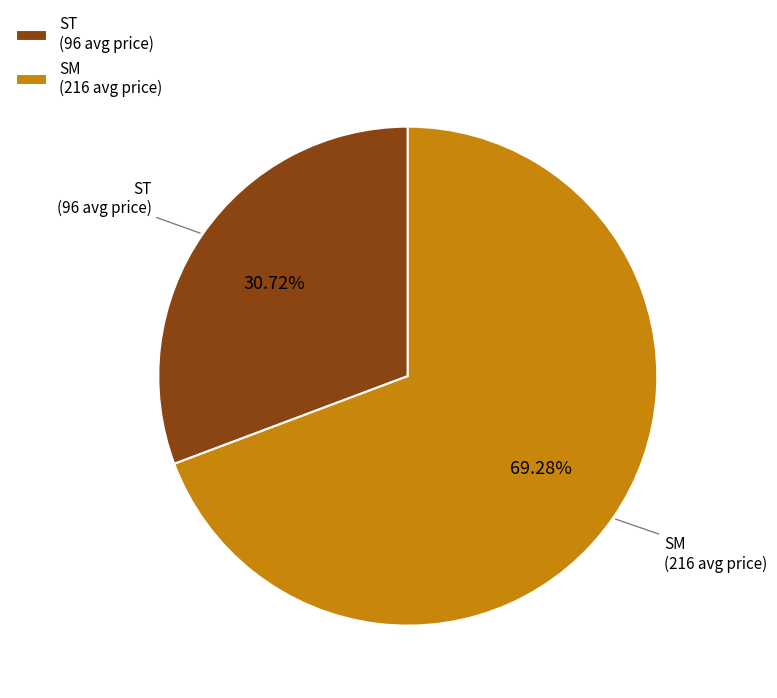

Rank the categories by value from highest to lowest.

SM, ST